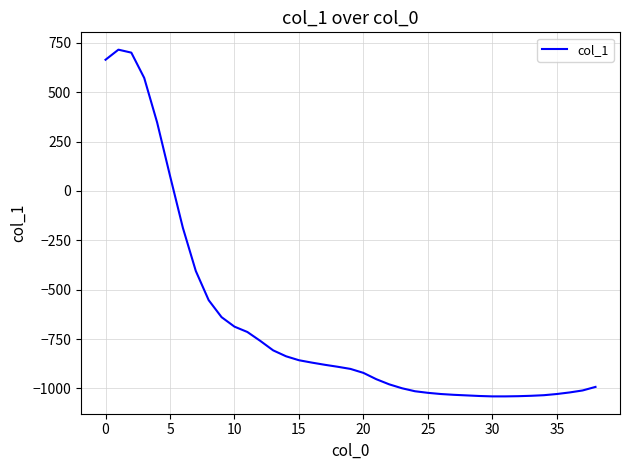

What is the greatest value displayed?

715